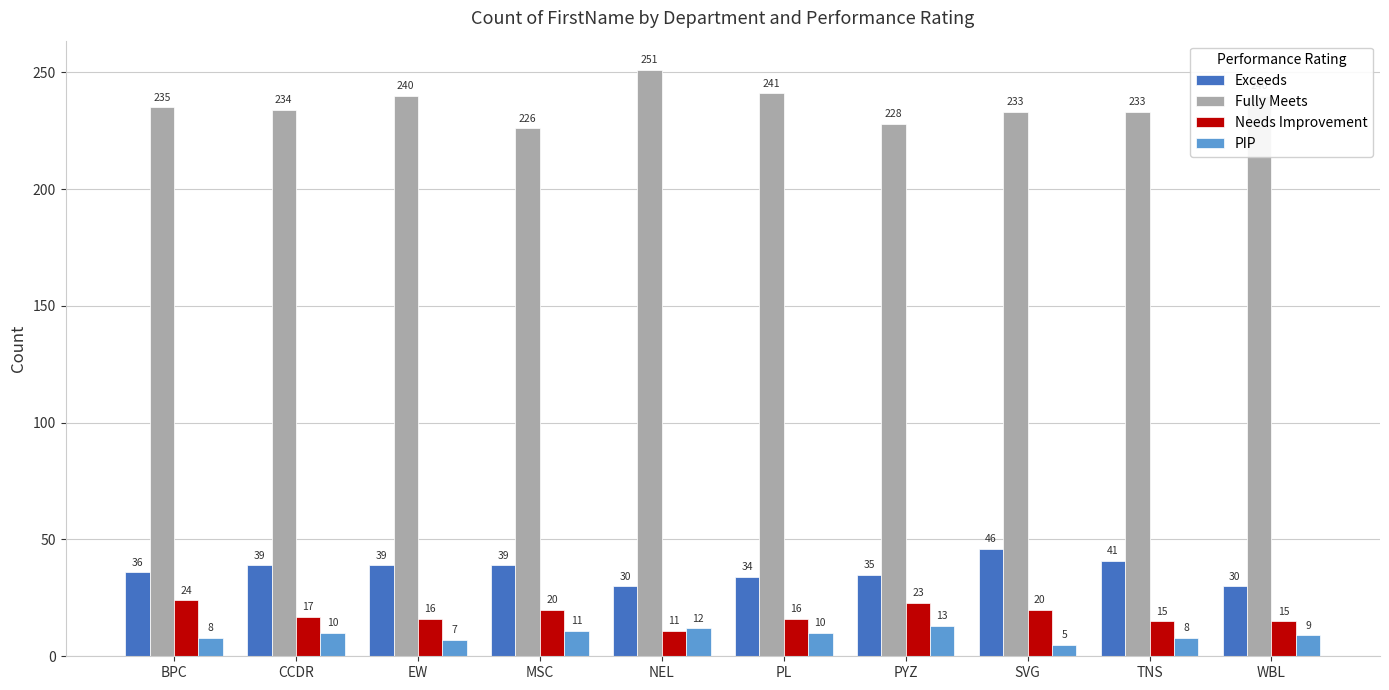

At which label does Needs Improvement reach its peak?

BPC